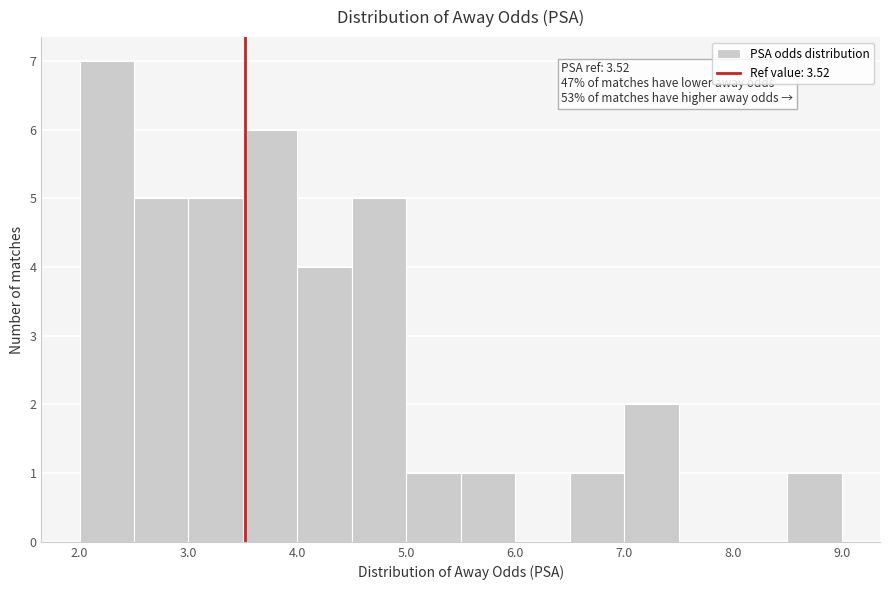

Over which range of the x-axis is the bar tallest?

2.0 to 2.5